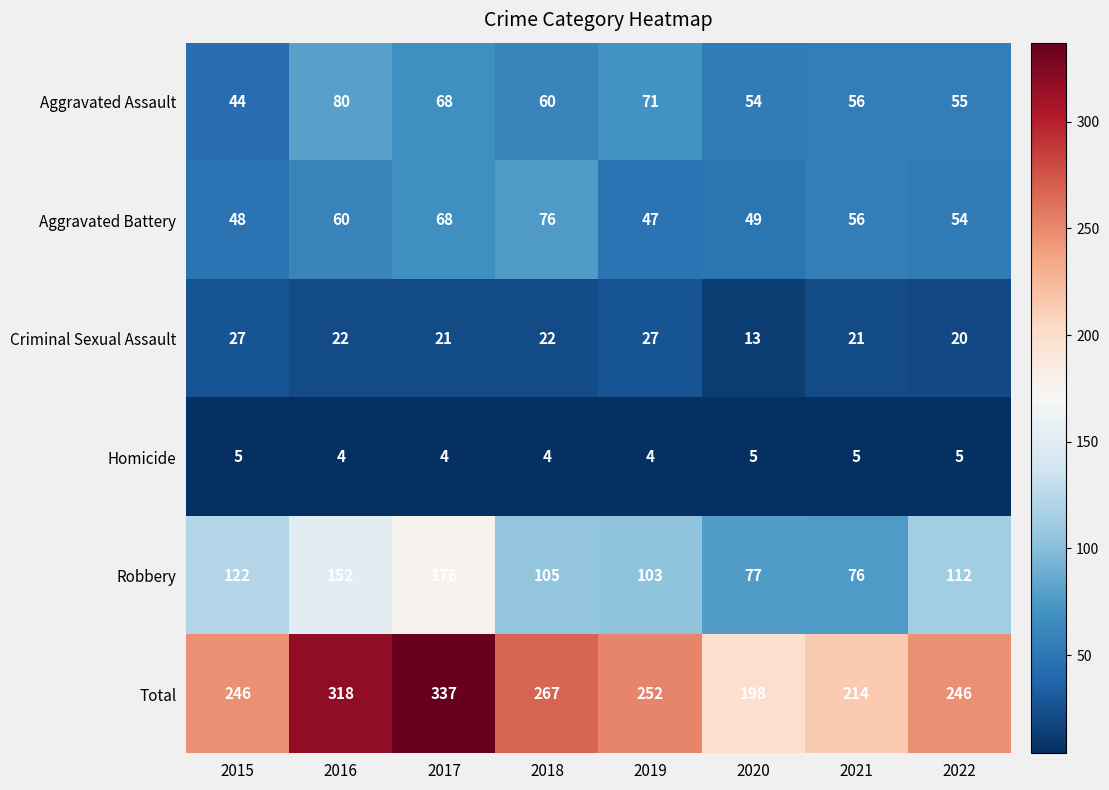

Which series has the largest total across all categories?

Total